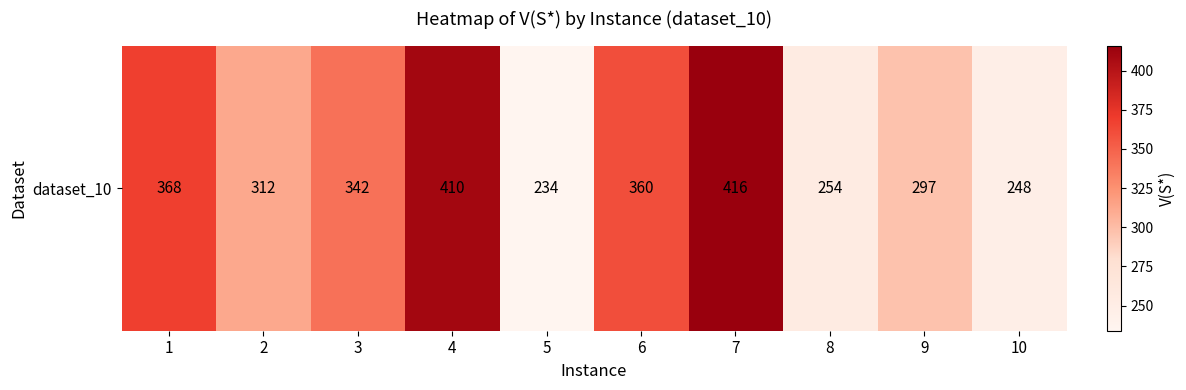

List the labels in order of value, largest first.

7, 4, 1, 6, 3, 2, 9, 8, 10, 5